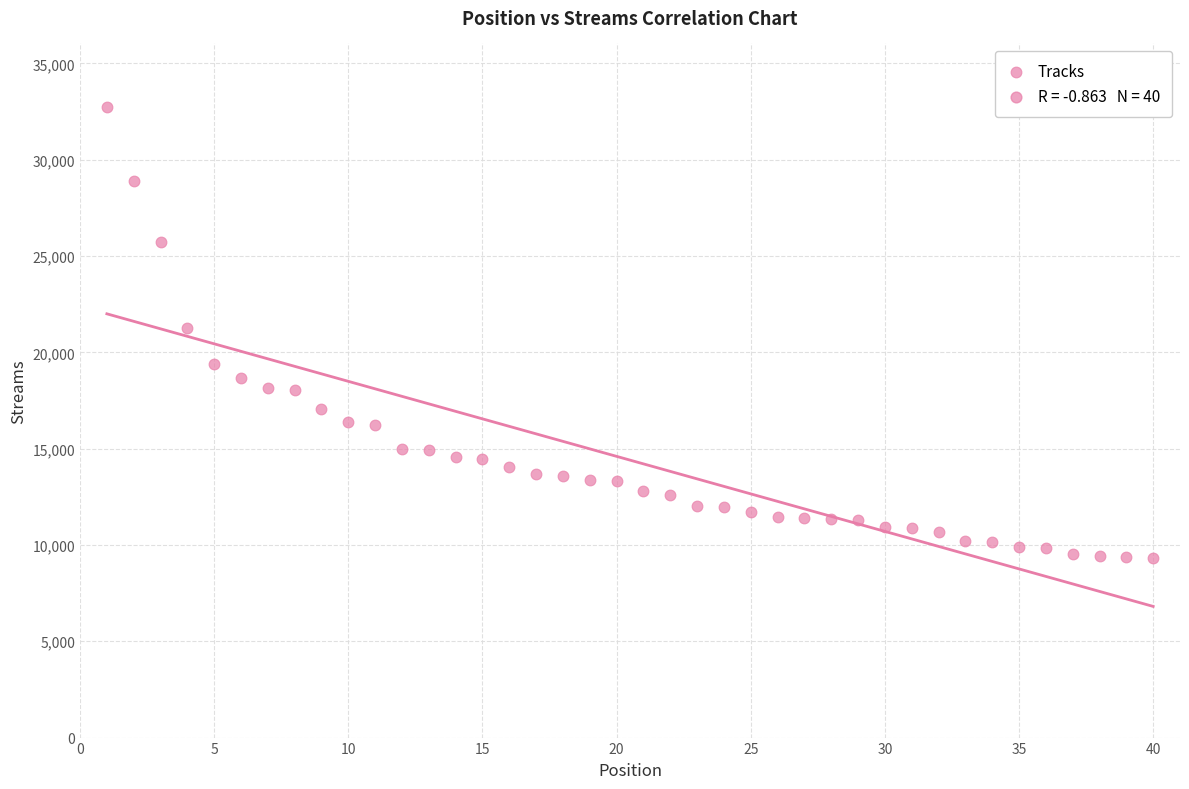

What is the range of X values (max minus min)?

39